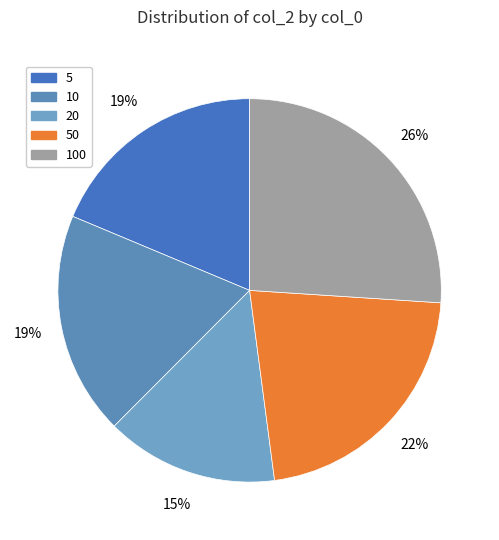

How many slices are in this pie chart?

5